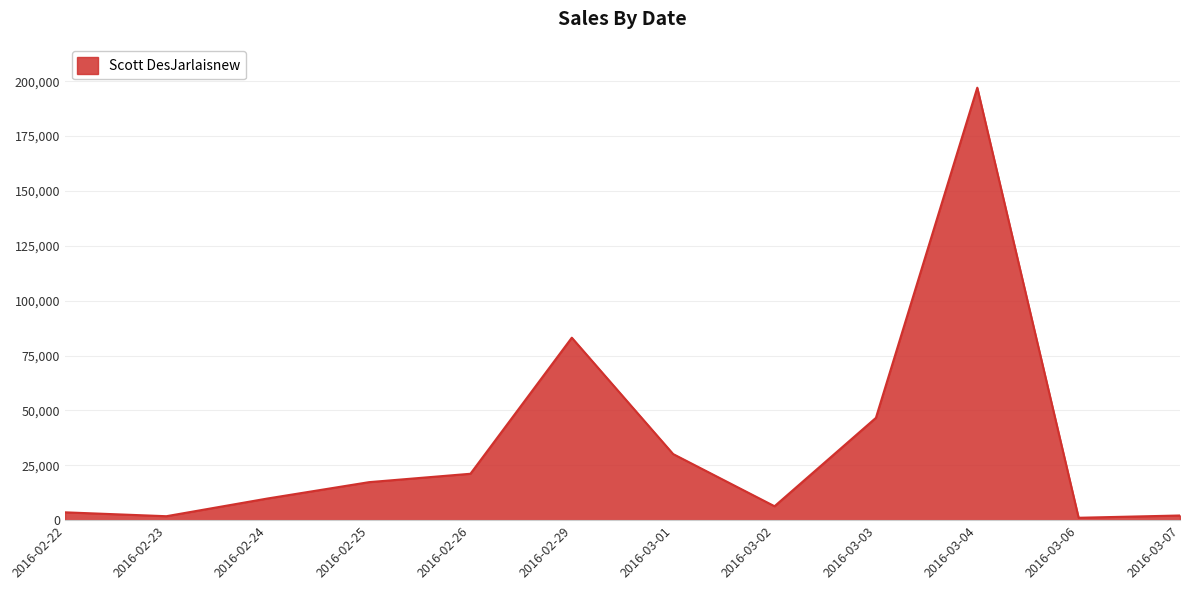

The value at 2016-02-24 is 9882. True or false?

True